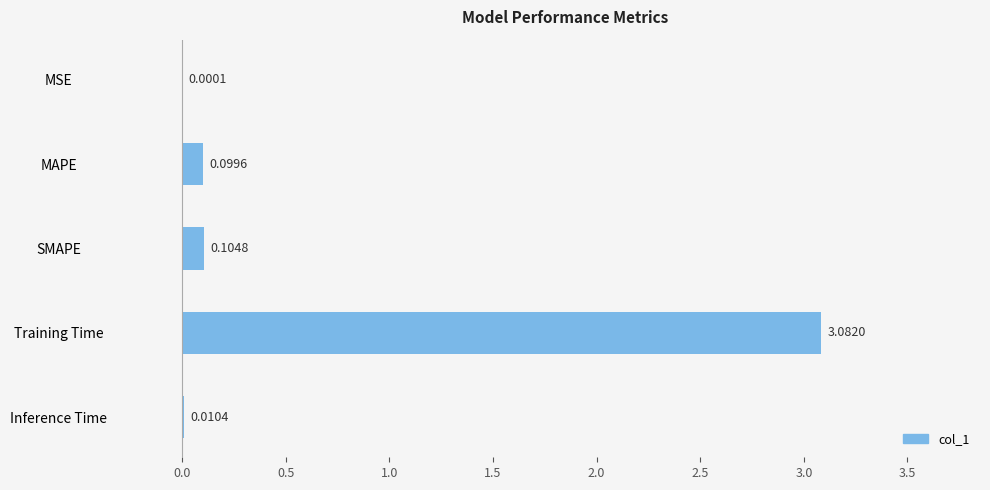

What is the change in value from MSE to Training Time?

+3.1